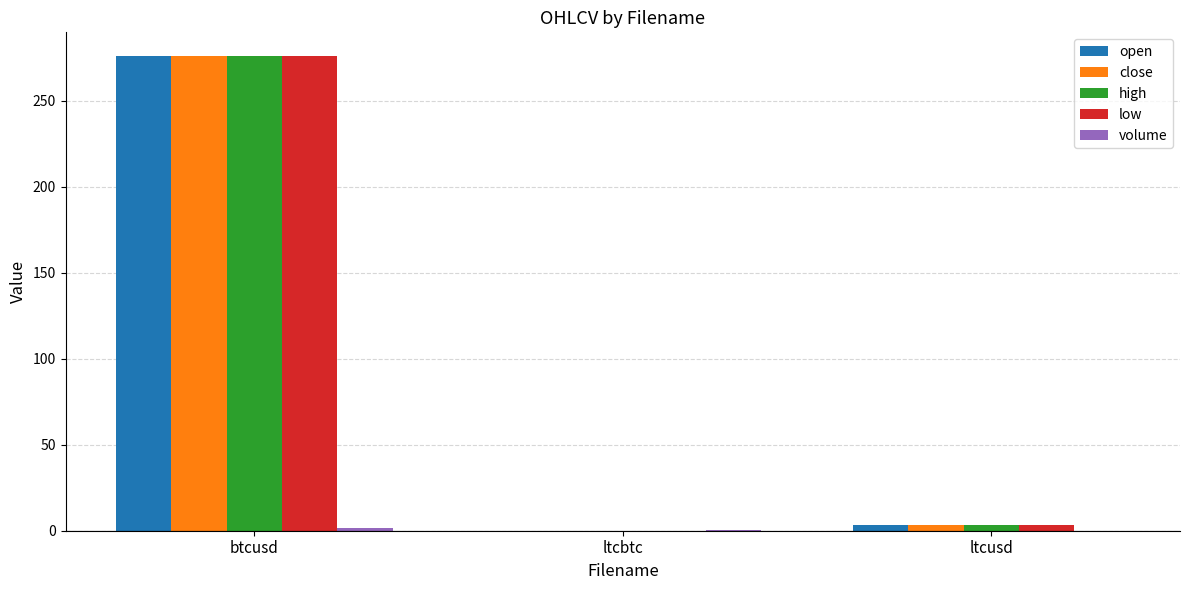

What is the sum of all low values?

279.0